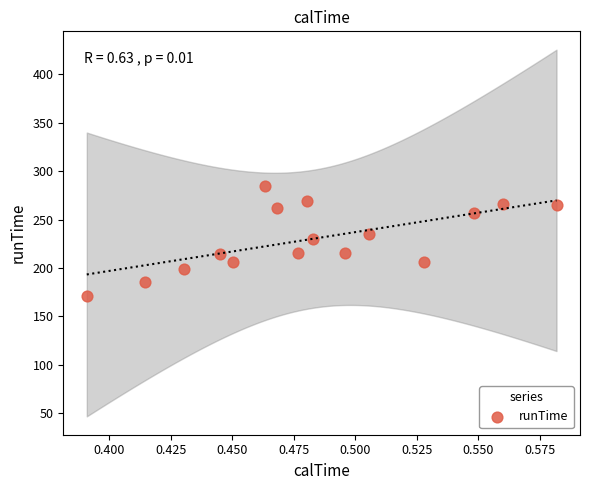

What is the range of Y values (max minus min)?

114.0